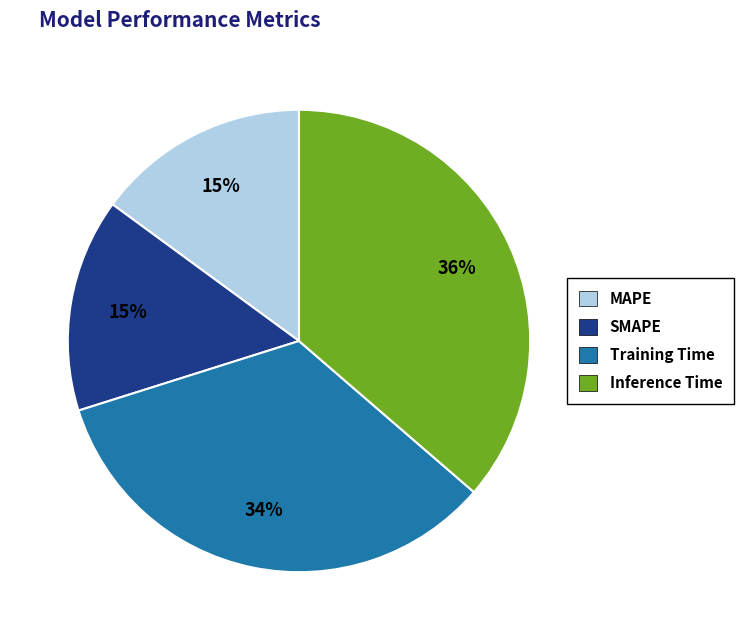

To the nearest percent, what is the difference between the largest and smallest slice percentages?

21%